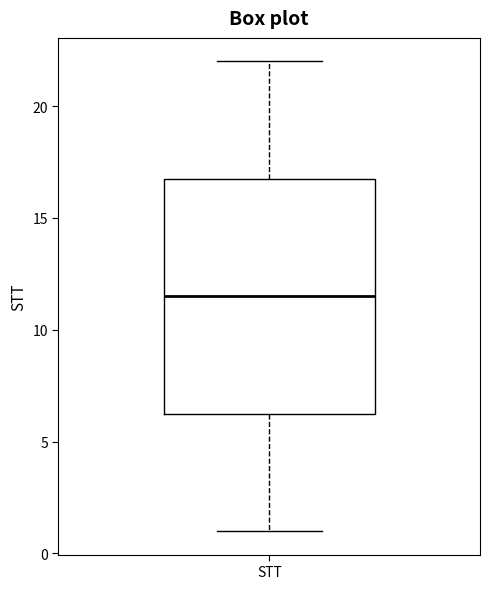

Where is the lower edge of the box for STT on the y-axis? The values are not printed on the chart, so give them approximately, as read against the axis.

6.5